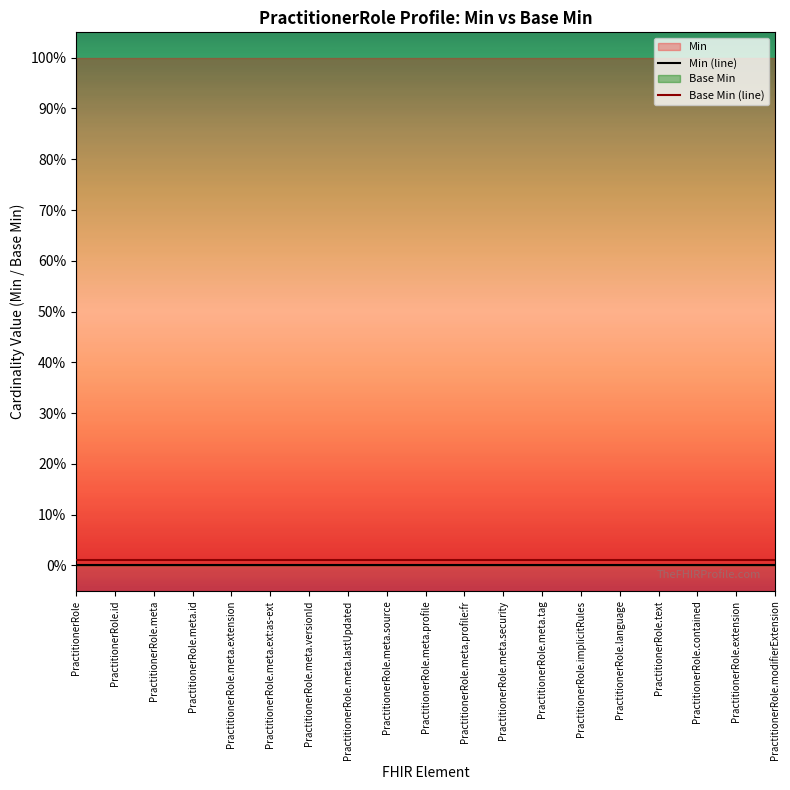

True or false: Min (line) and Base Min (line) cross at least once.

False